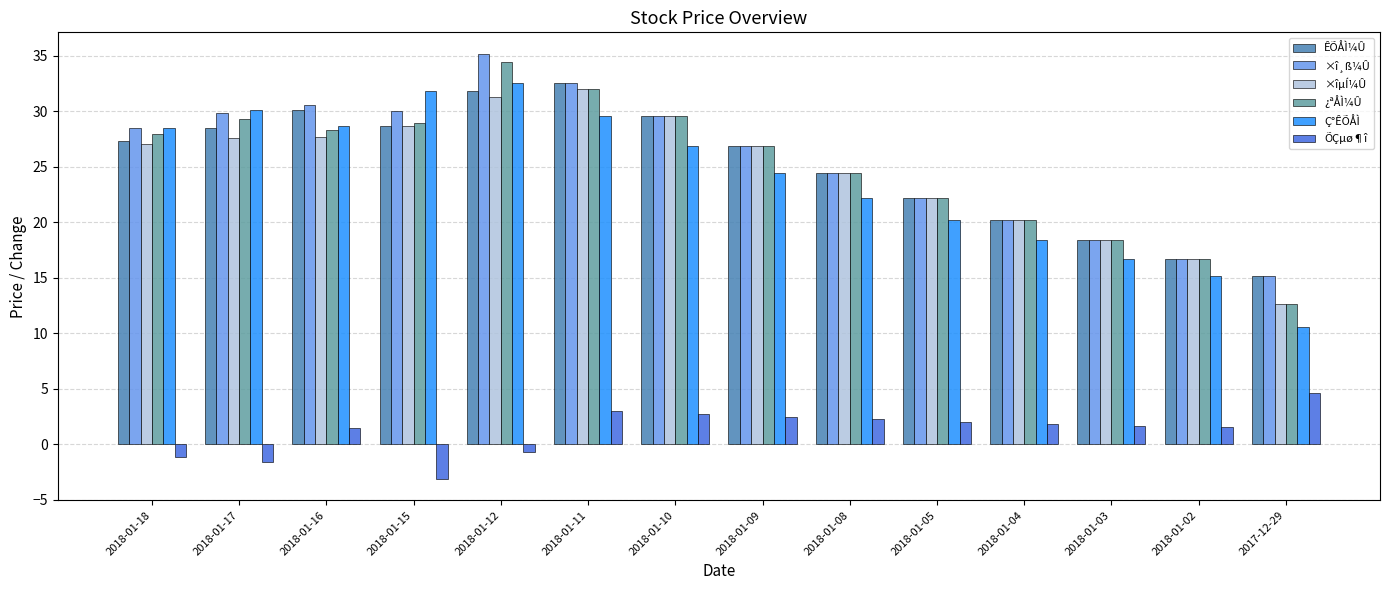

What is the label of the 8th bar from the right?

2018-01-10